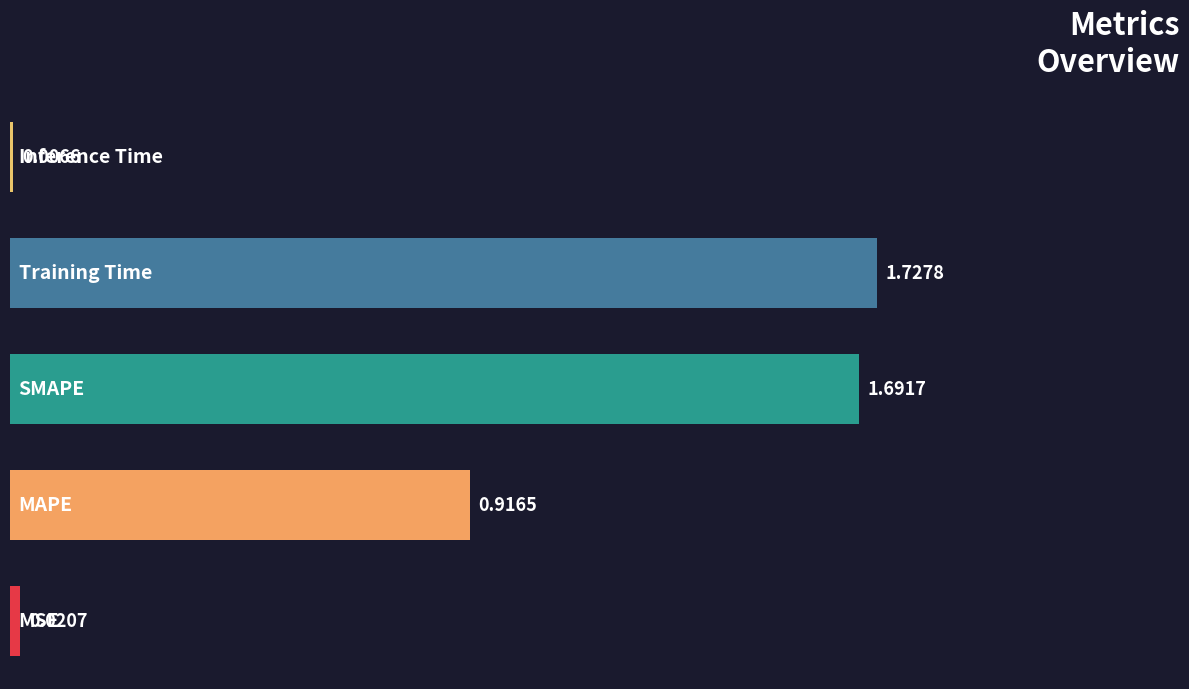

What is the sum of all values?

4.4